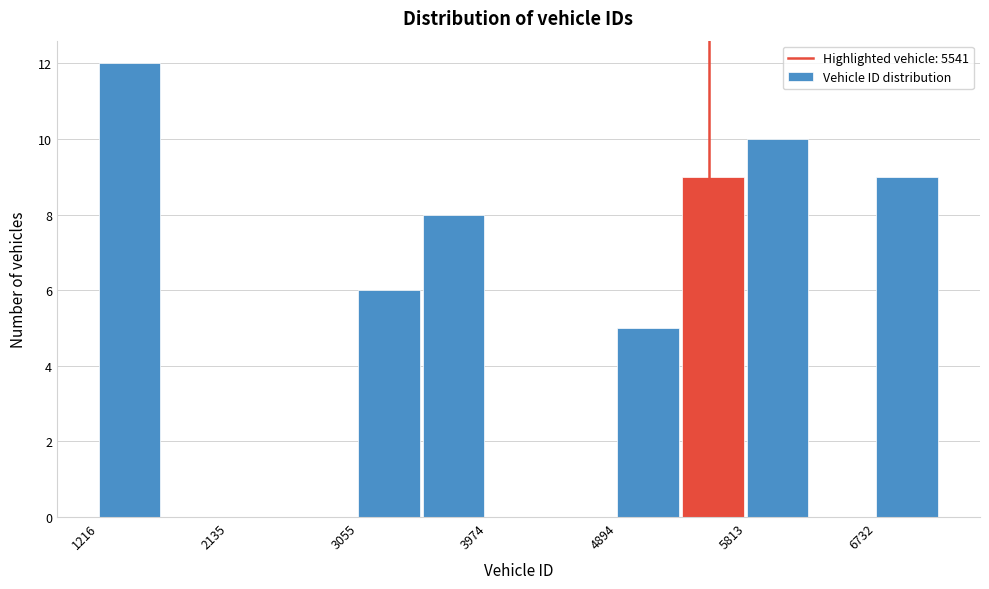

Over which range of the x-axis is the bar tallest?

1200 to 1700